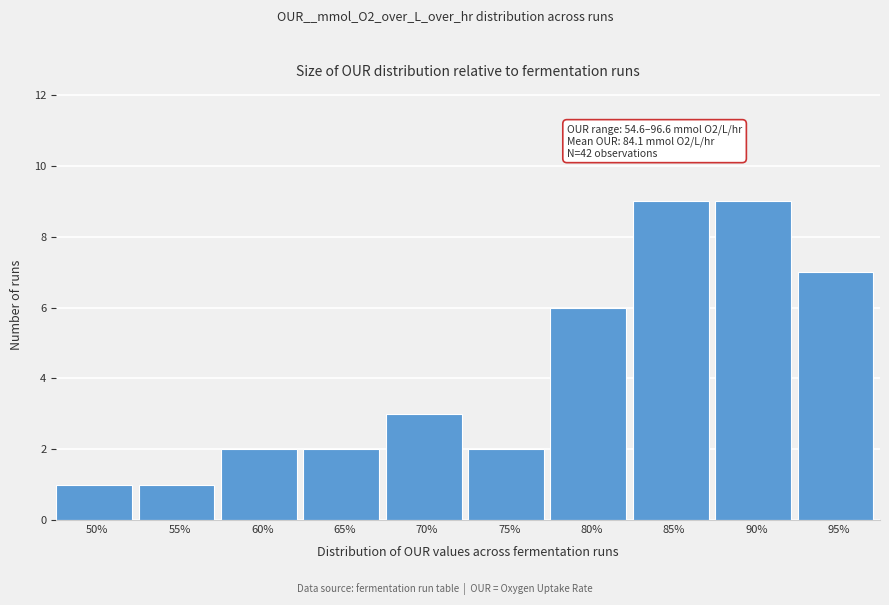

Reading left to right, what are all the values shown in this chart?

1	1	2	2	3	2	6	9	9	7